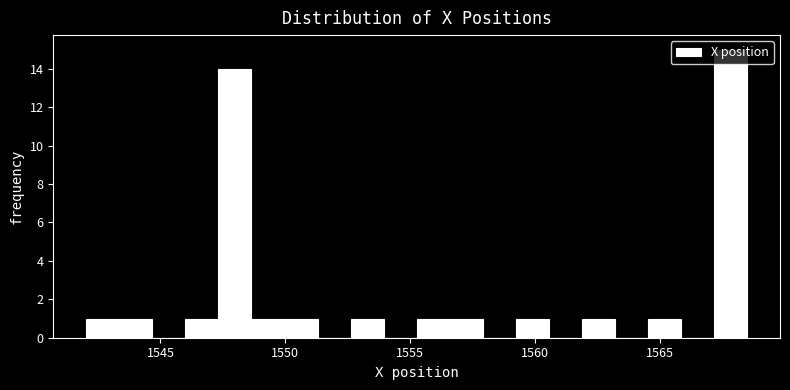

Around what value on the x-axis is the tallest bar? Give the approximate position of its centre, as read against the axis.

1568.0